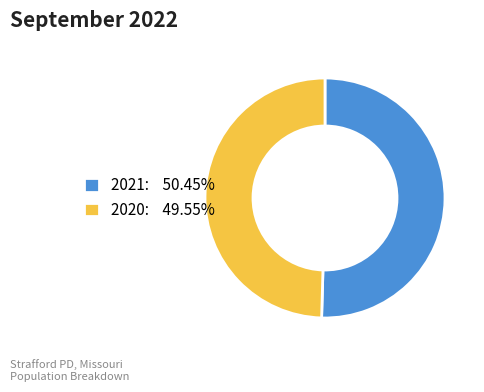

How many segments does this pie chart have?

2